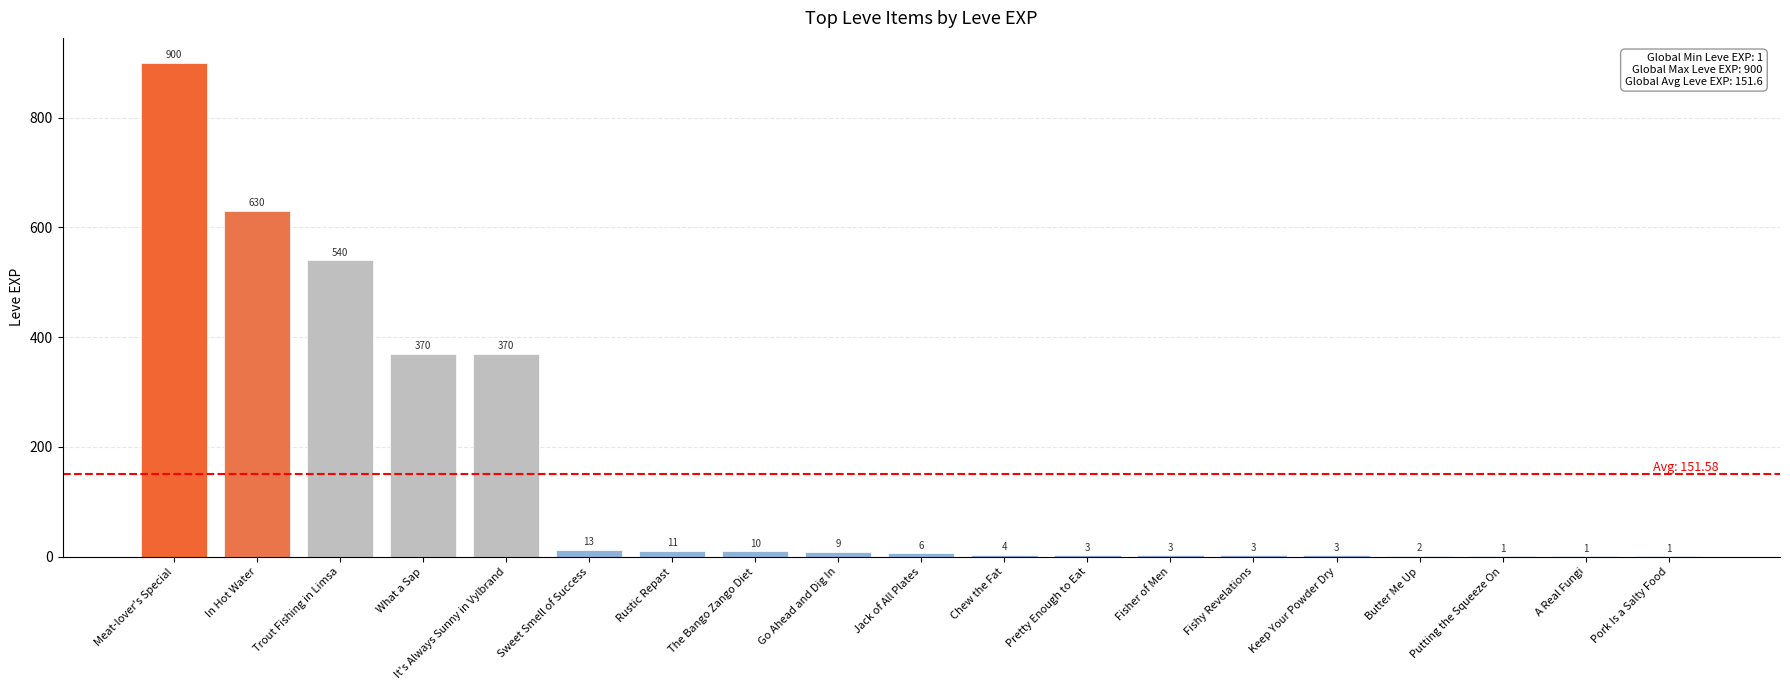

What is the maximum value shown in the chart?

900